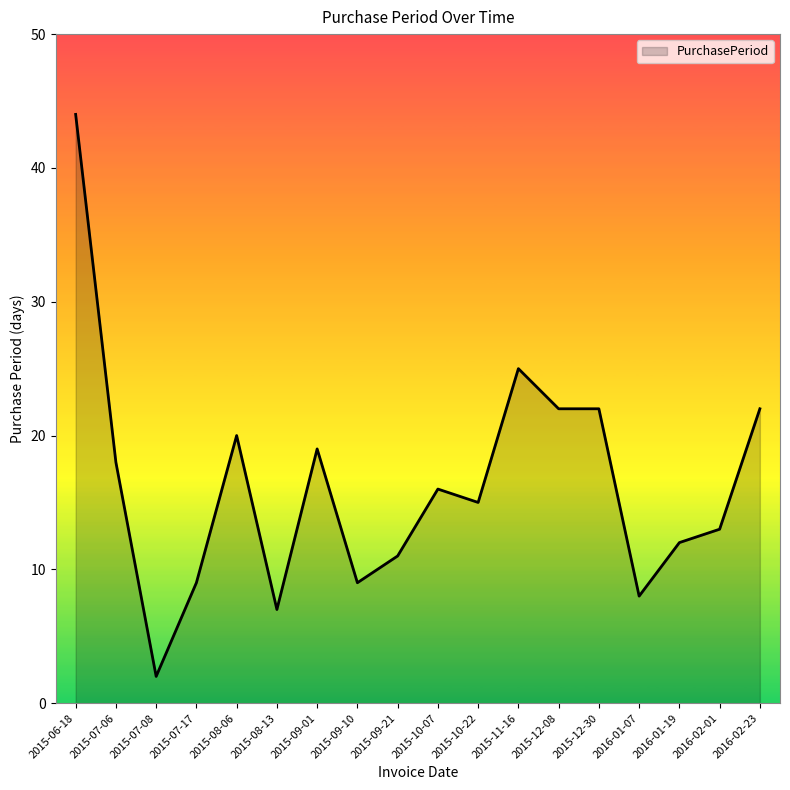

Read the value at 2016-02-01, to the nearest 5.

15